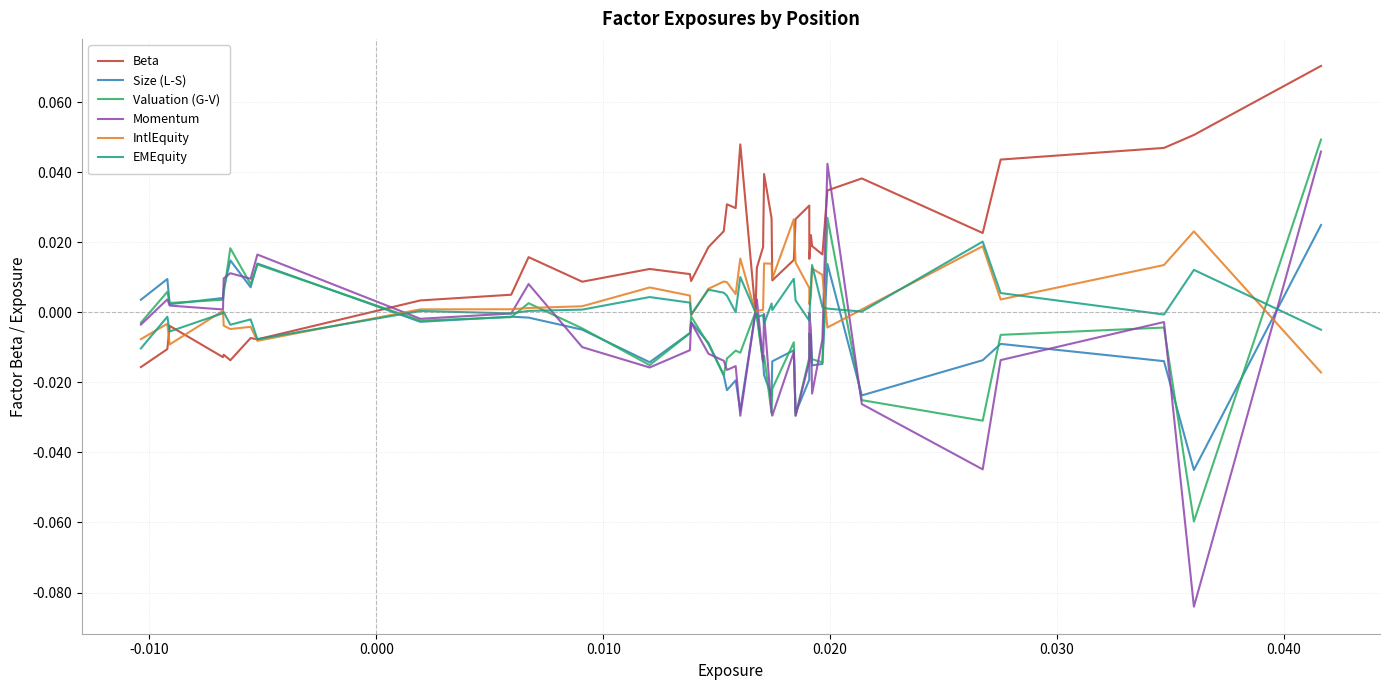

Which series has the largest total across all categories?

Beta